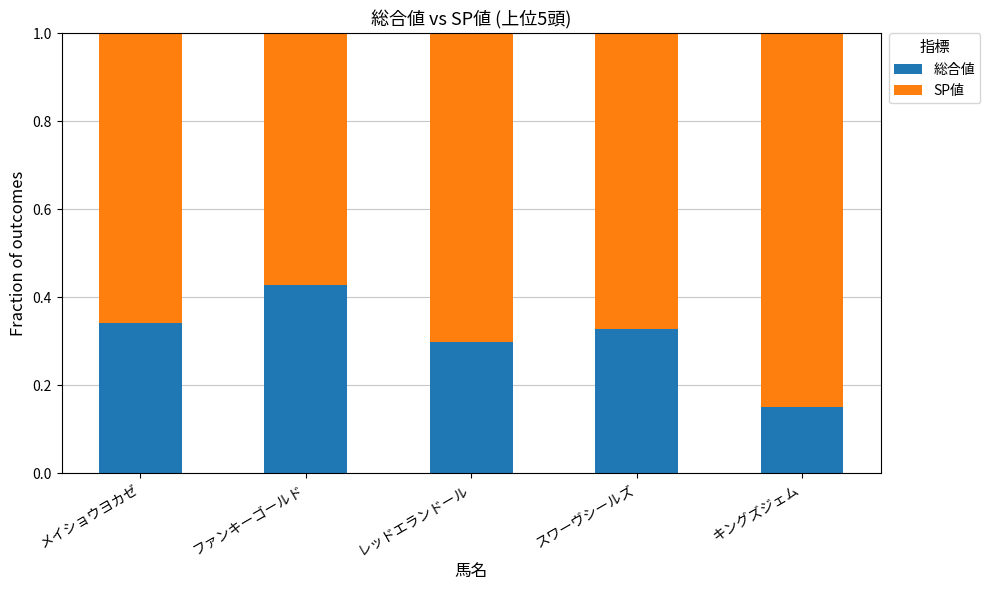

The 総合値 series shows 0.1 at キングズジェム. True or false?

False